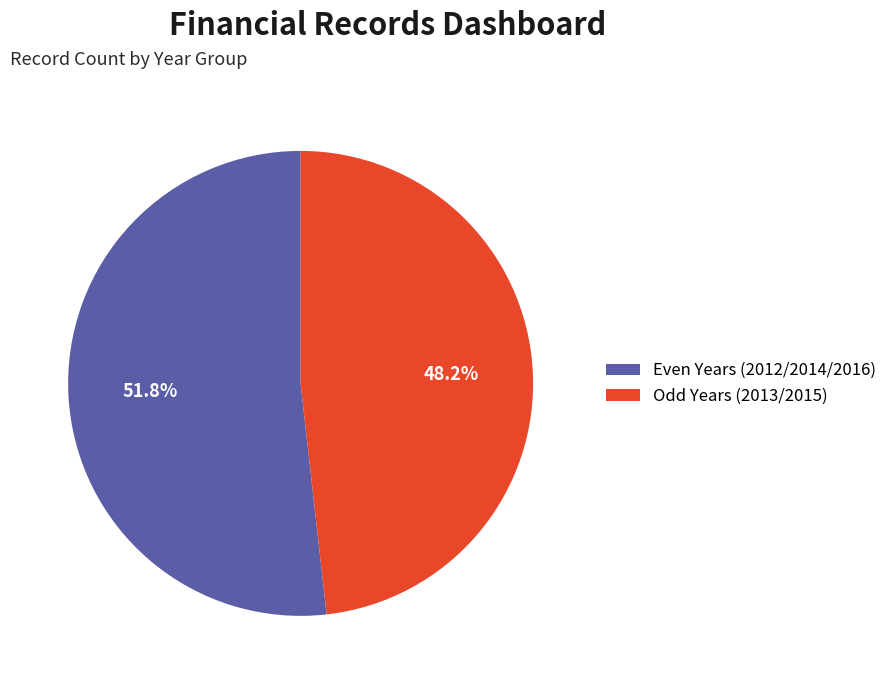

Which has a higher value, Even Years (2012/2014/2016) or Odd Years (2013/2015)?

Even Years (2012/2014/2016)